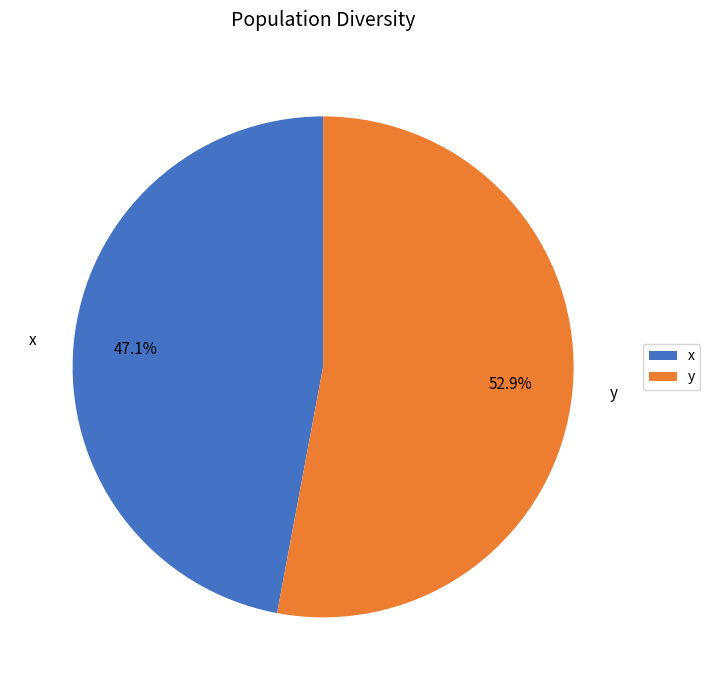

Do x and y together represent more than half of the pie?

Yes